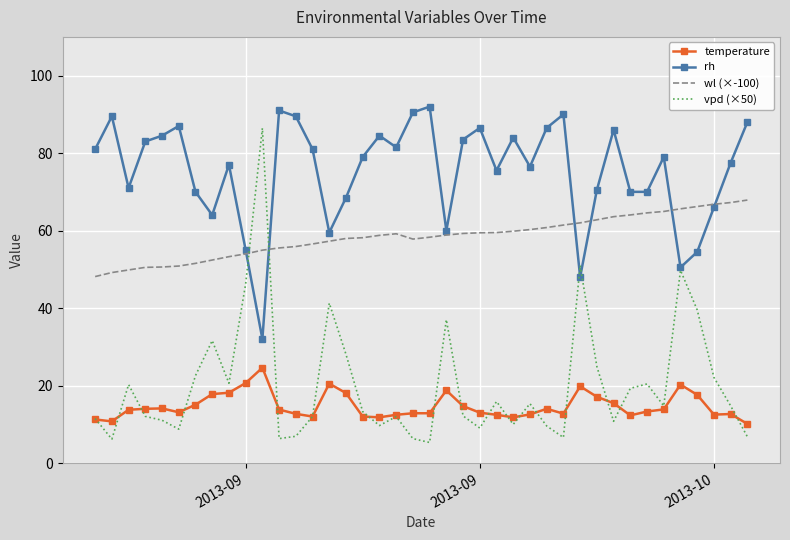

How many values in the vpd (×50) series are below 14?

20